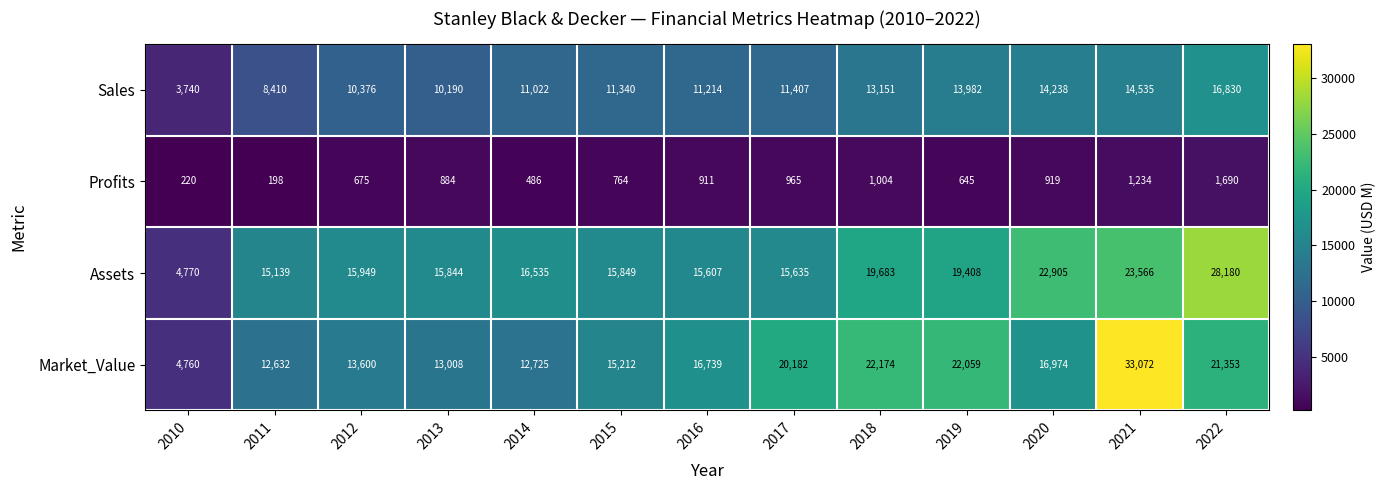

What is the difference between the maximum and minimum values in the Market_Value series?

28312